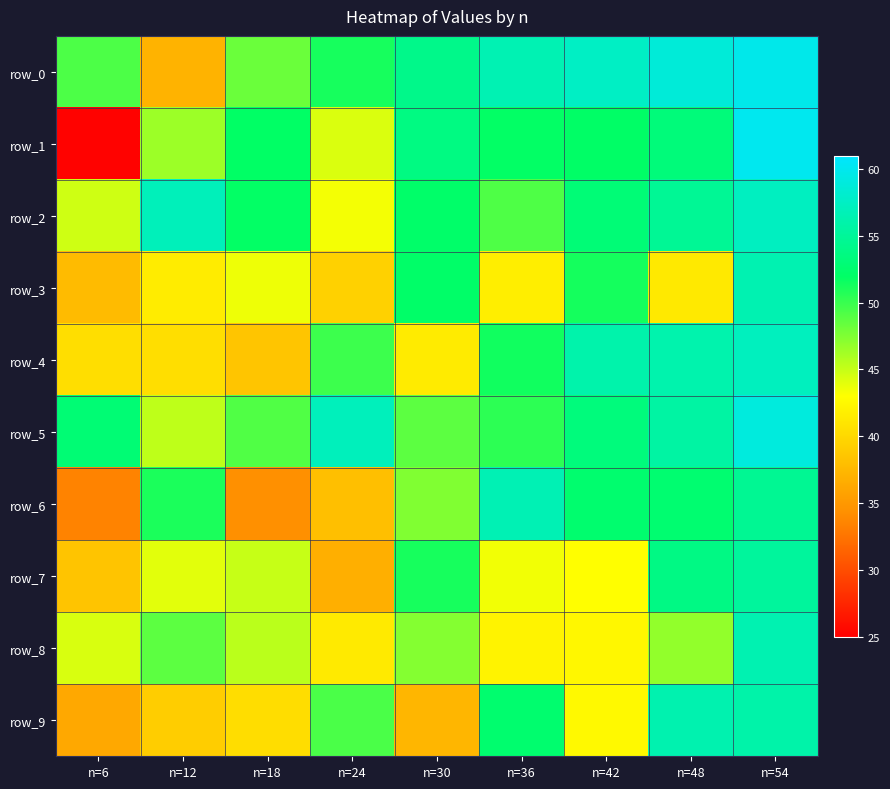

At how many categories does at least one series exceed 50?

9